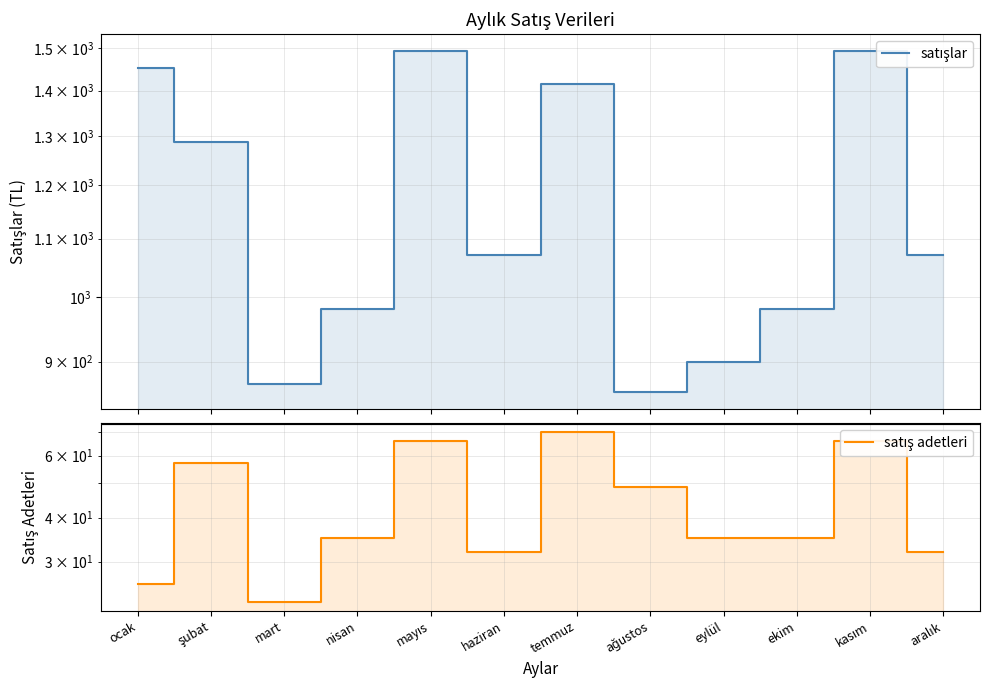

What is the greatest value displayed?

1493